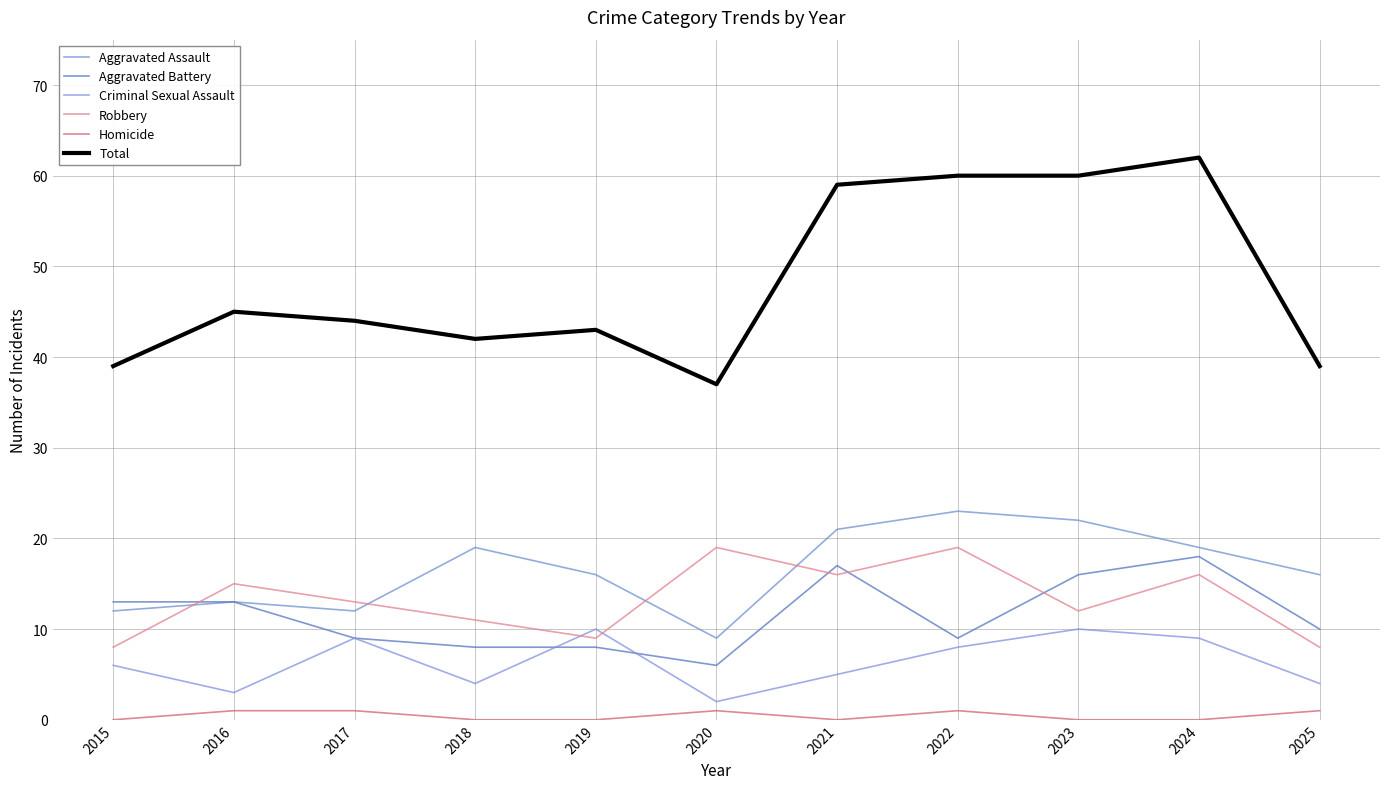

Reading left to right, list all the values displayed in this chart.

Aggravated Assault: 12	13	12	19	16	9	21	23	22	19	16
Aggravated Battery: 13	13	9	8	8	6	17	9	16	18	10
Criminal Sexual Assault: 6	3	9	4	10	2	5	8	10	9	4
Robbery: 8	15	13	11	9	19	16	19	12	16	8
Homicide: 0	1	1	0	0	1	0	1	0	0	1
Total: 39	45	44	42	43	37	59	60	60	62	39